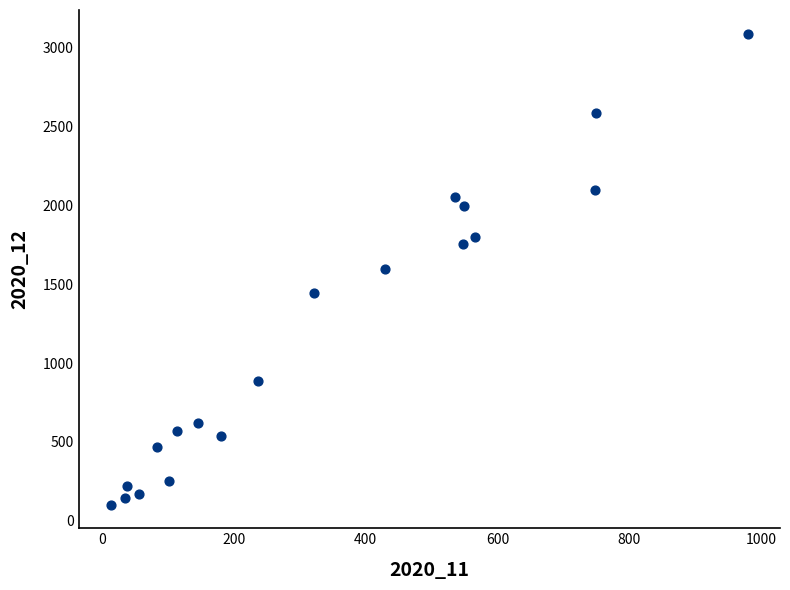

What is the range of Y values (max minus min)?

2986